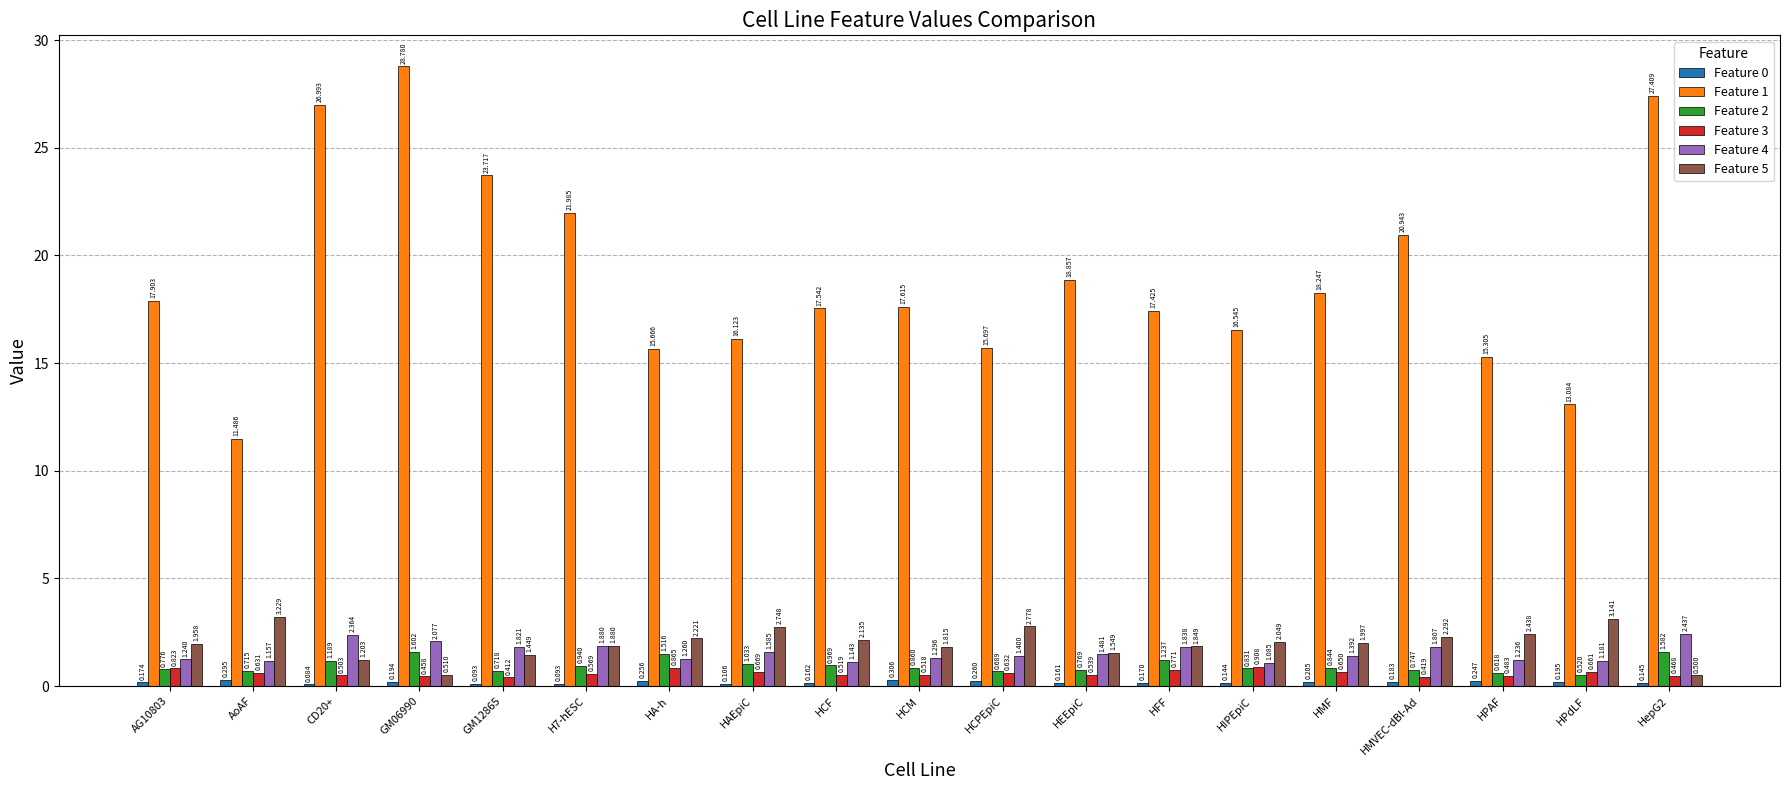

What is the total value across all series at HCPEpiC?

21.5